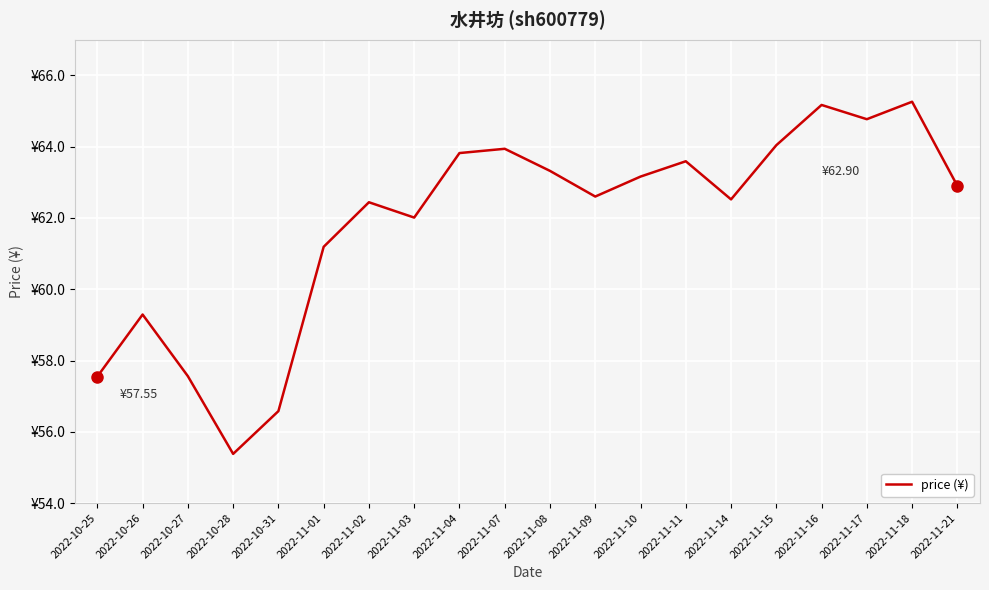

Does the chart have visible grid lines?

Yes